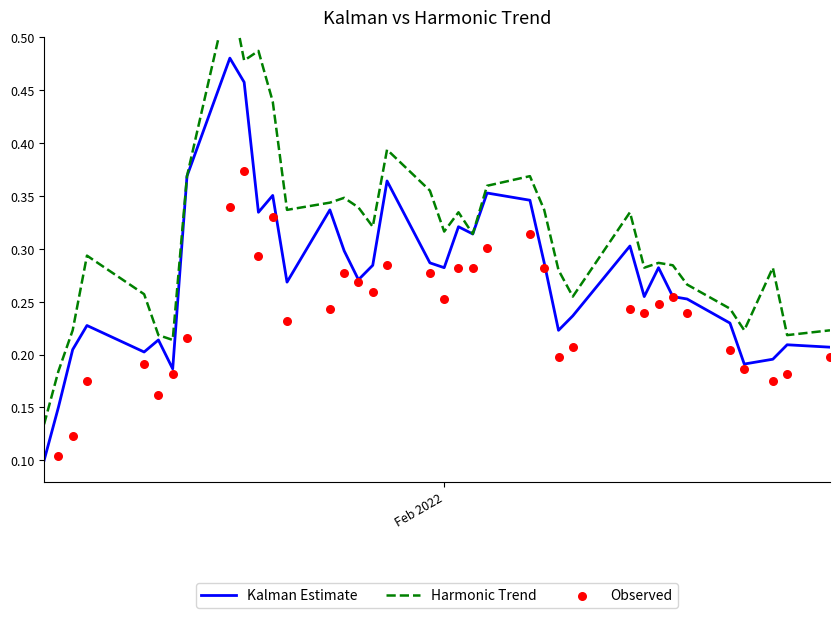

At how many categories does at least one series exceed 0?

37